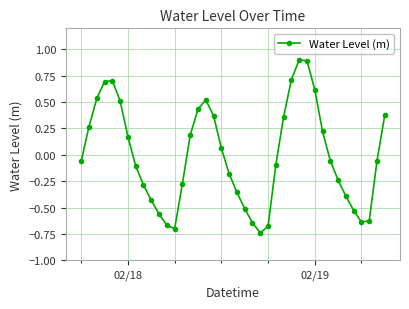

What is the greatest value displayed?

0.9